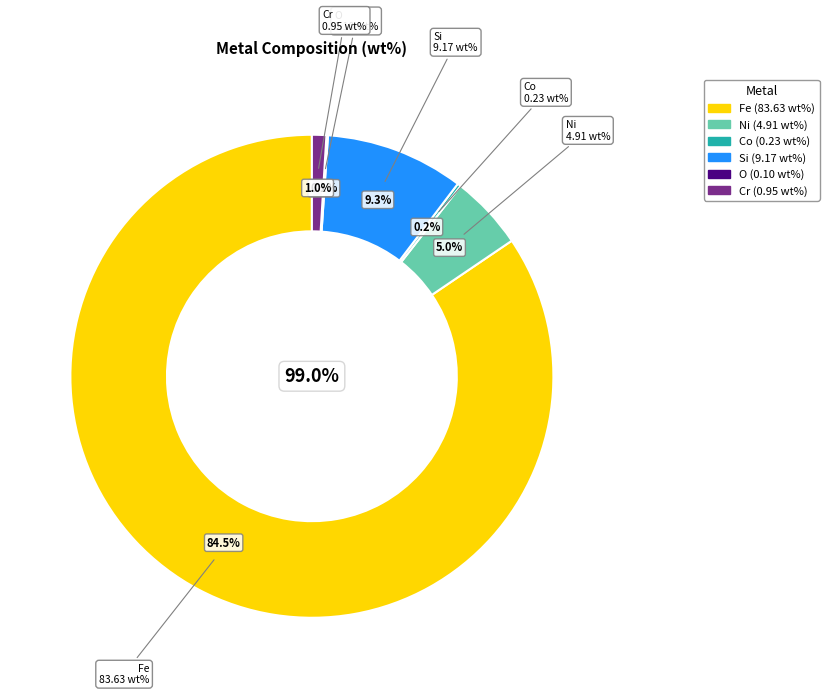

Is it true that Si is 9% of the pie?

True